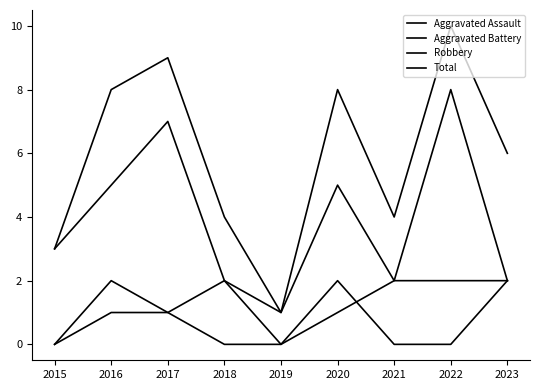

Is this an area chart (filled region under the line)?

No